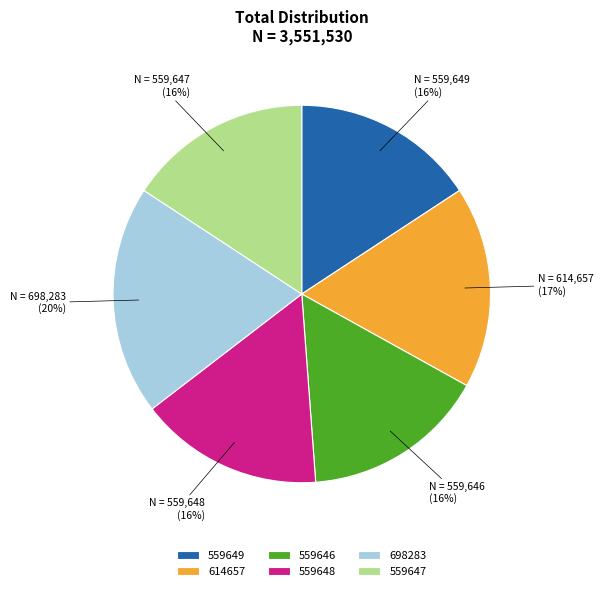

Does 559646 account for over 50% of the chart?

No